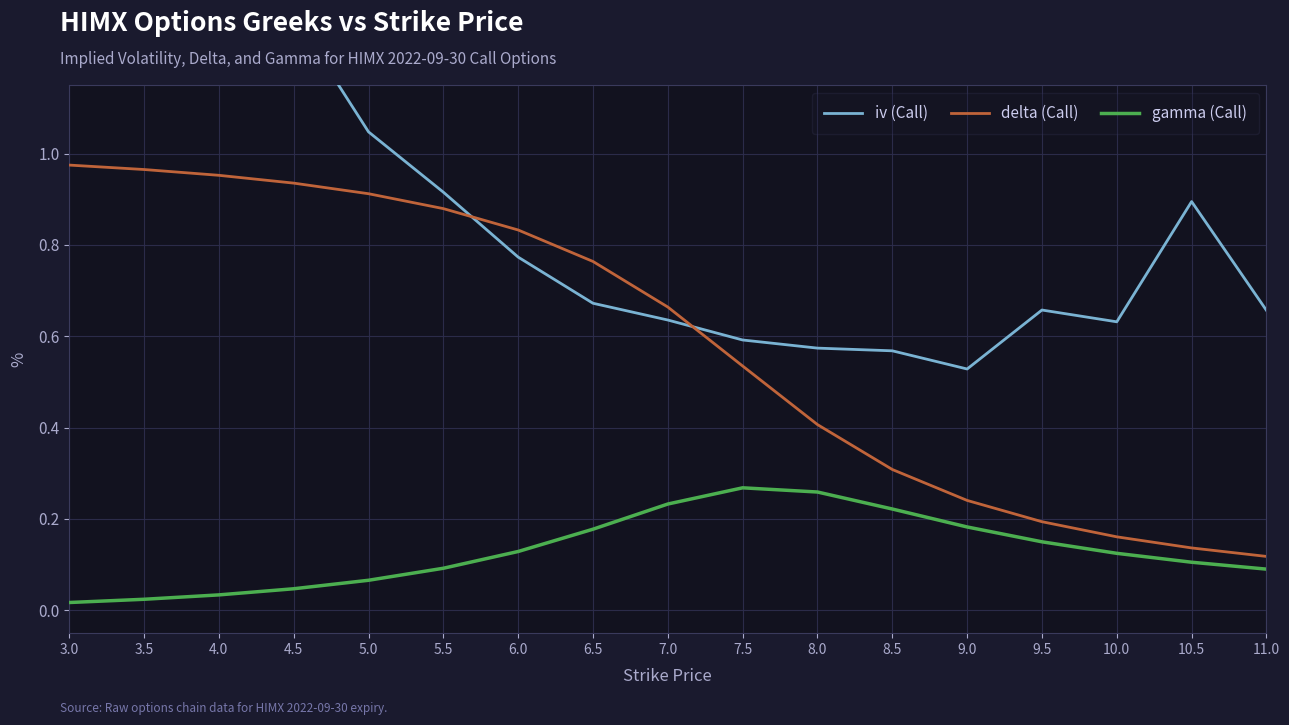

Between 8.5 and 10.5, which series saw the biggest shift?

iv (Call)